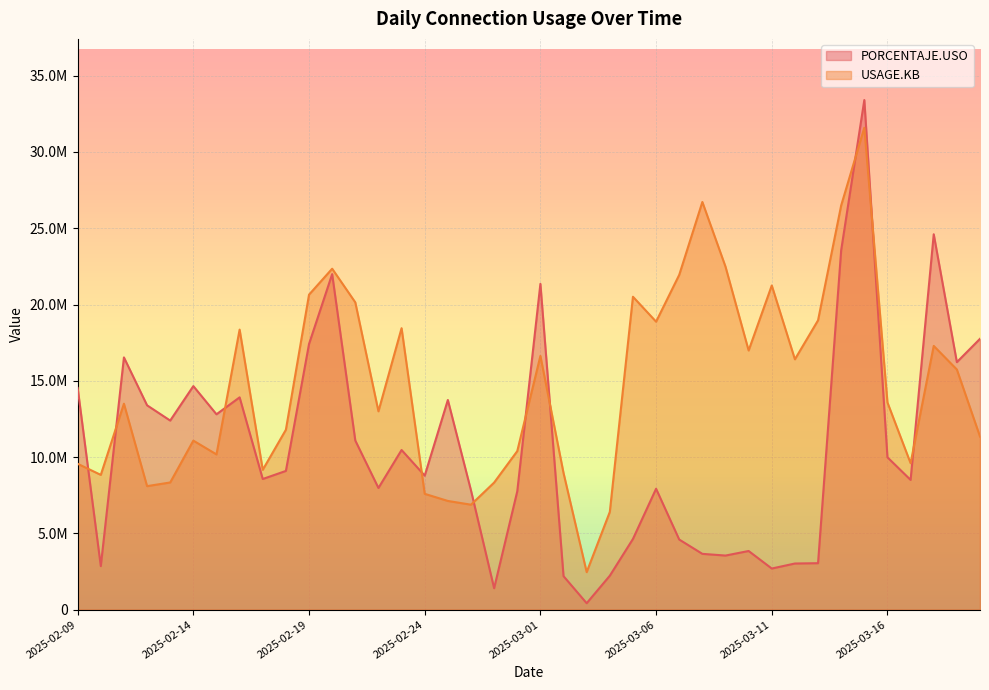

Rank the series by their maximum value, from lowest to highest.

USAGE.KB, PORCENTAJE.USO